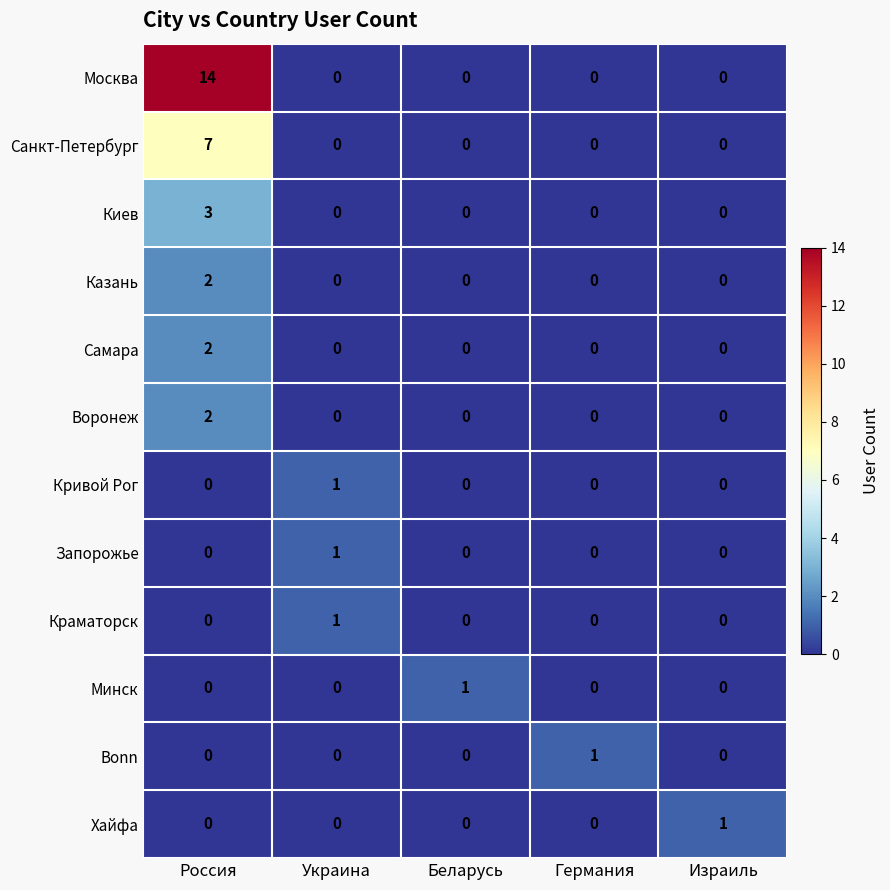

Which series has the widest spread of values?

Москва